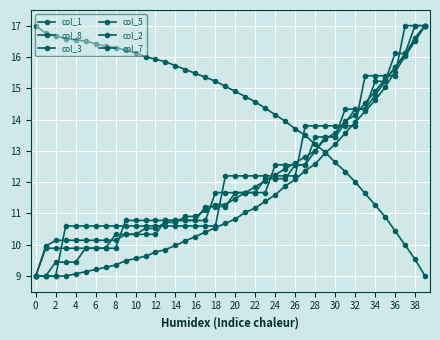

How many intersections are there between col_5 and col_7?

9